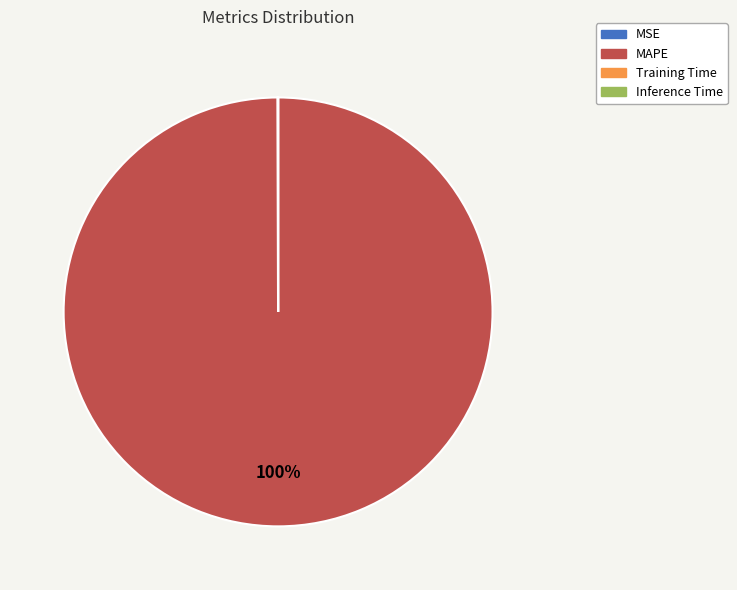

Which slice is the largest?

MAPE